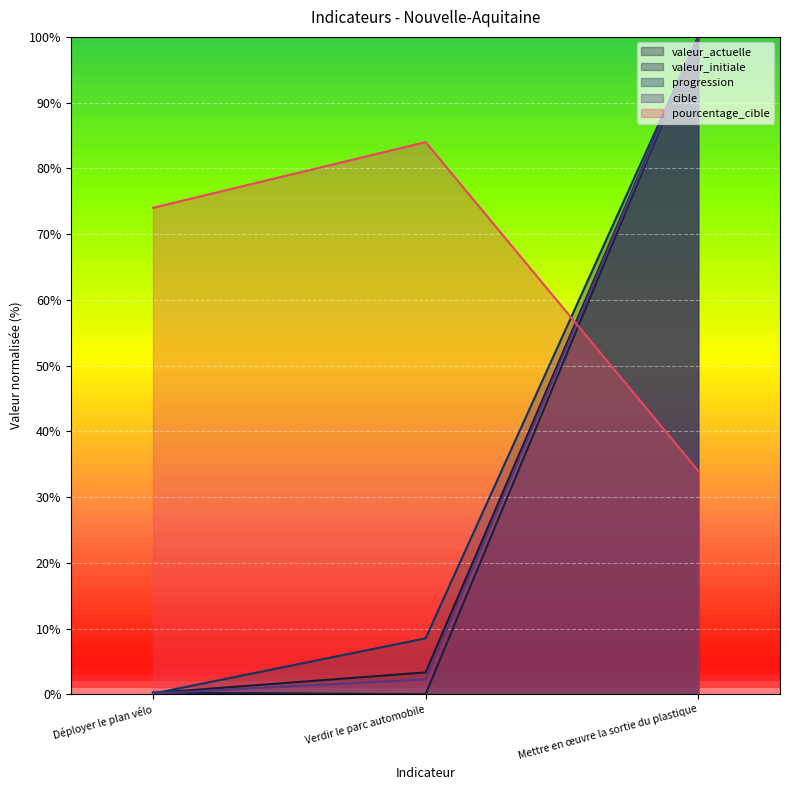

What is the maximum value shown in the chart?

100.0